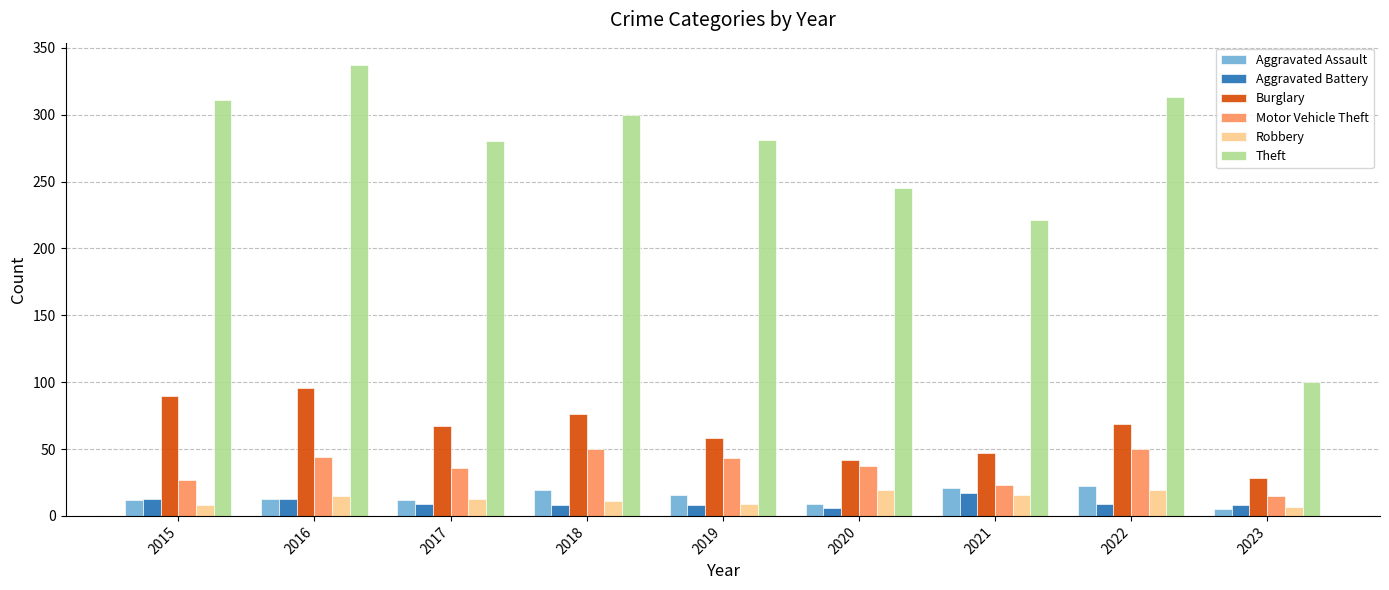

At which category does the chart reach its peak across all series?

2016